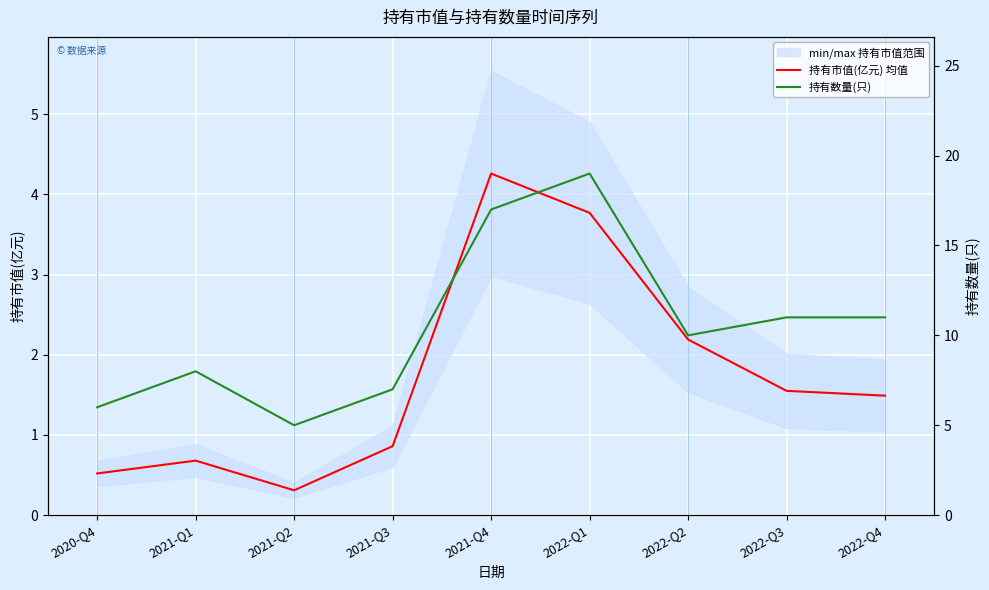

True or false: 持有市值(亿元) 均值 and 持有数量(只) cross at least once.

False